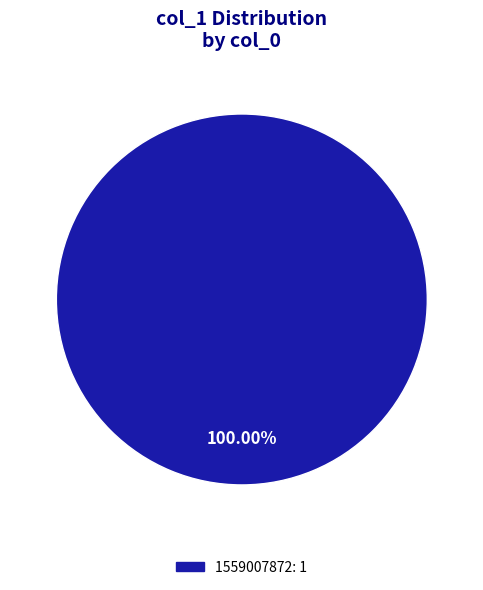

Does any single category account for the majority?

Yes